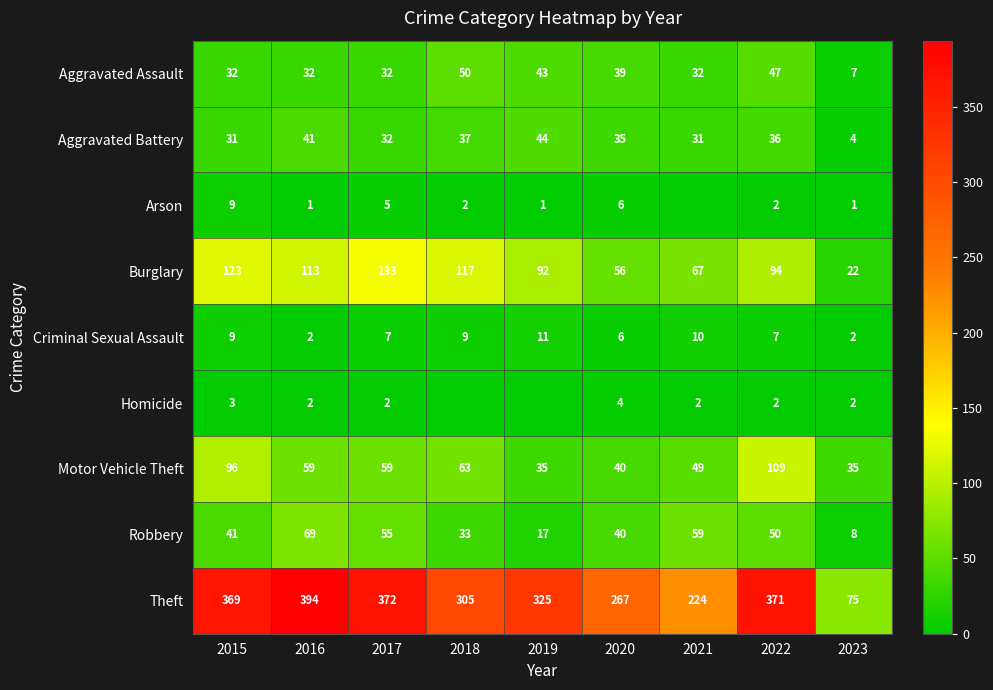

What is the maximum value shown in the chart?

394